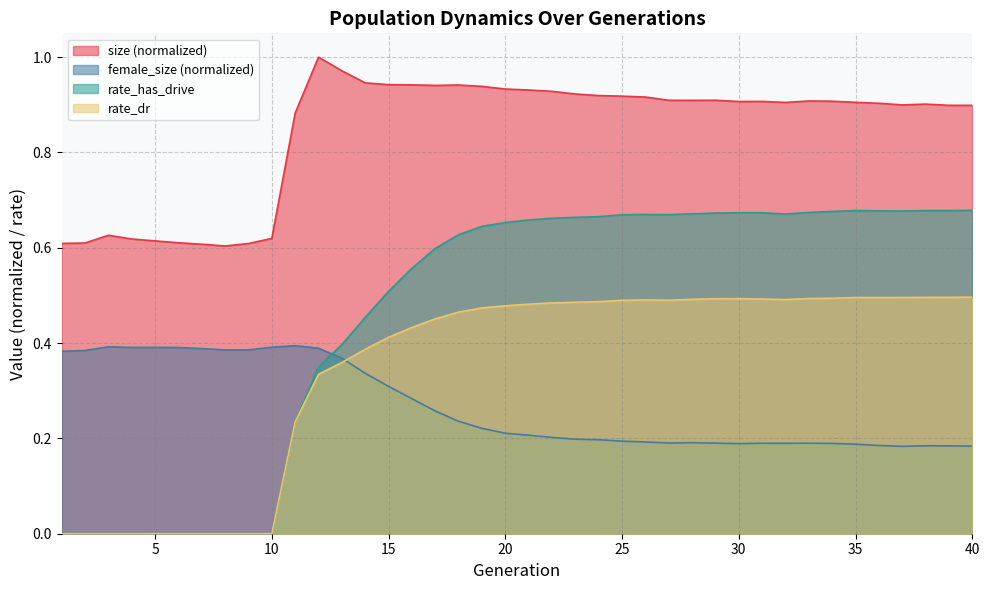

What is the value of the rate_dr point at the 12th from the left?

0.3